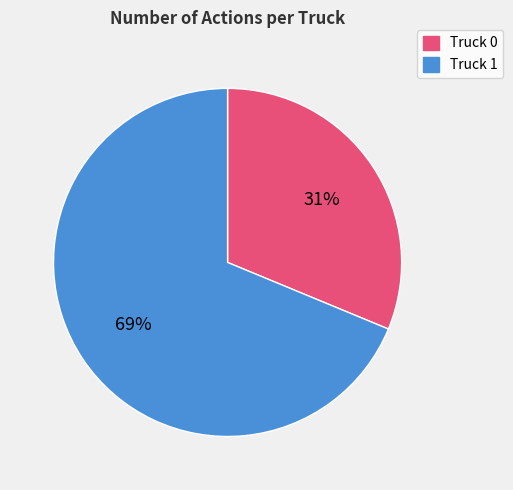

Is Truck 0 the majority of the pie?

No